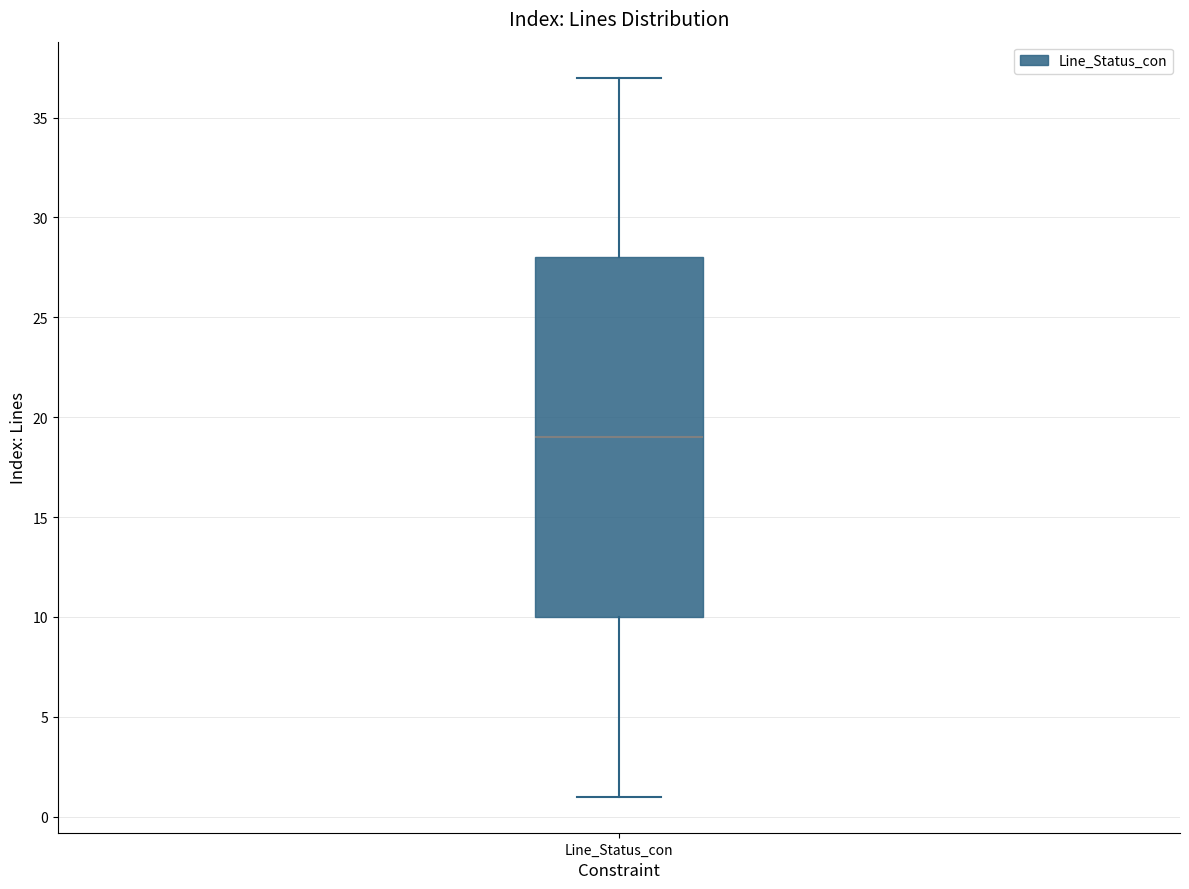

Transcribe this box plot: give where the median line is, the range the box spans, and where the two whiskers end, as read against the y-axis. The values are not printed on the chart, so give them approximately, as read against the axis.

median 19, box 10 to 28, whiskers 1 to 37